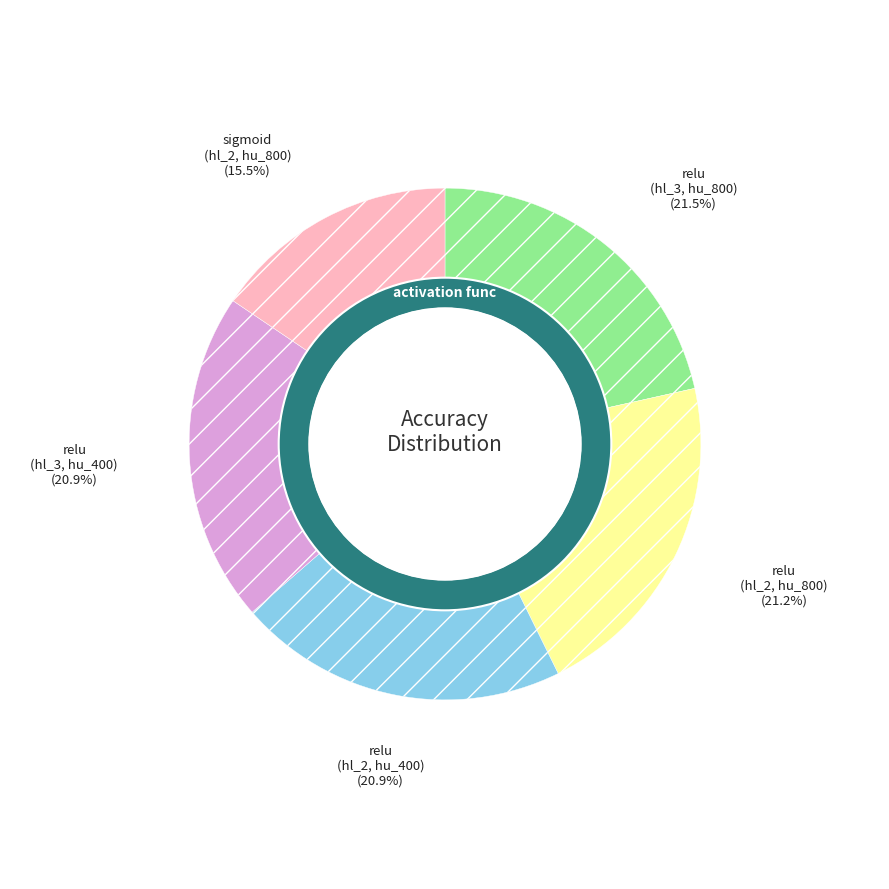

The relu (hl_3, hu_800) slice represents 27% of the pie. True or false?

False